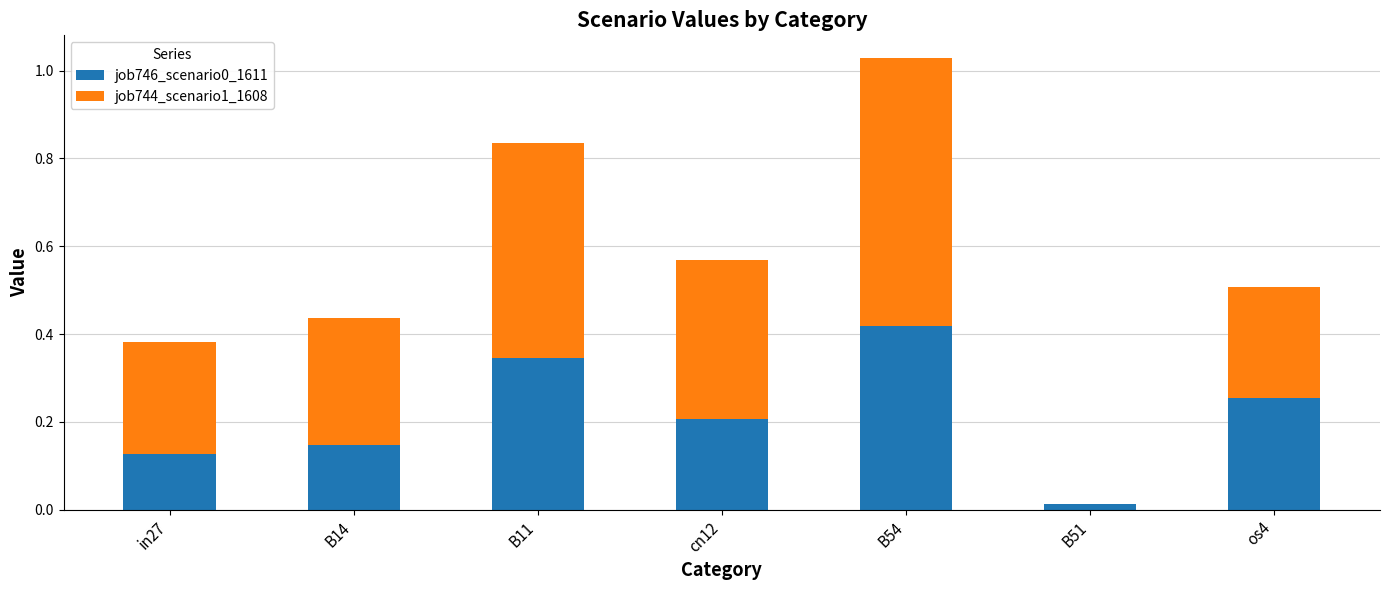

At which label does job746_scenario0_1611 reach its peak?

B54